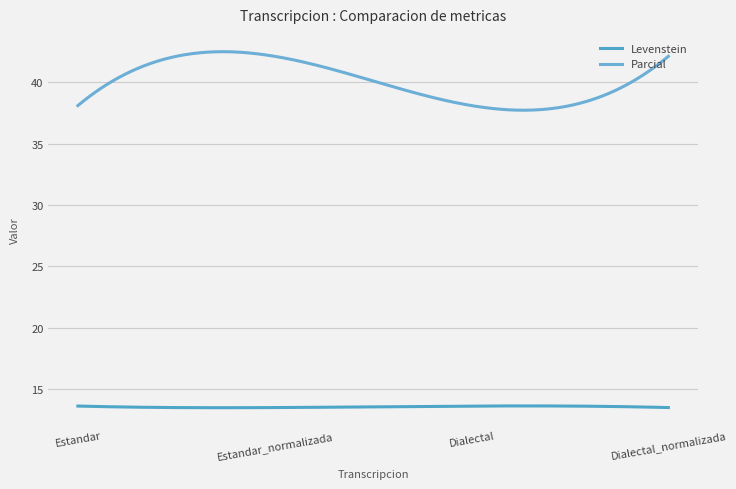

True or false: Parcial and Levenstein cross at least once.

False